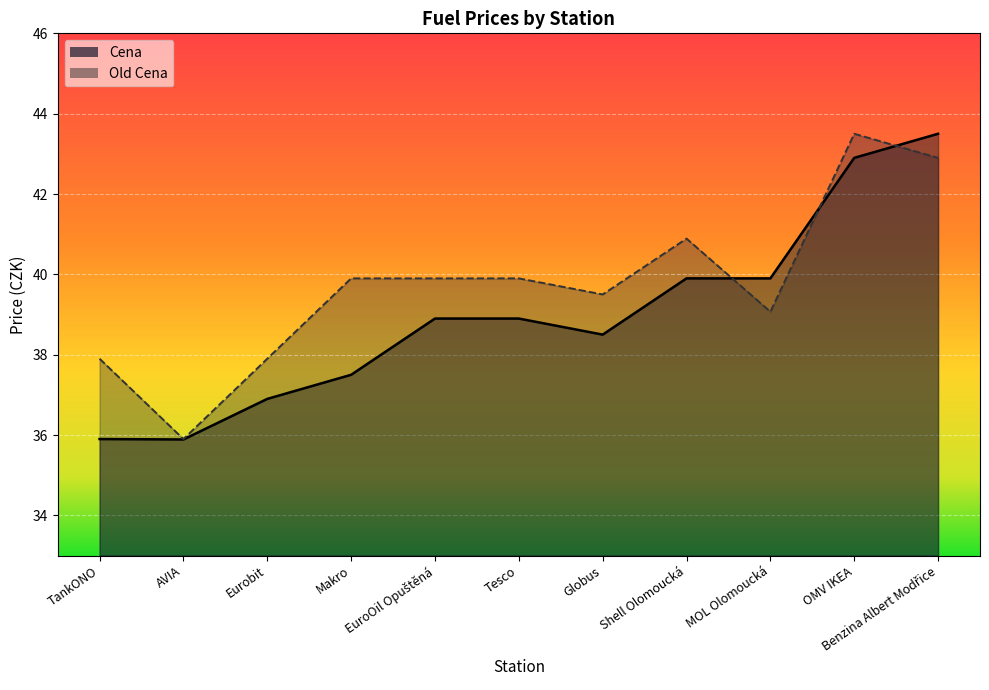

The Cena series shows 10.1 at Tesco. True or false?

False